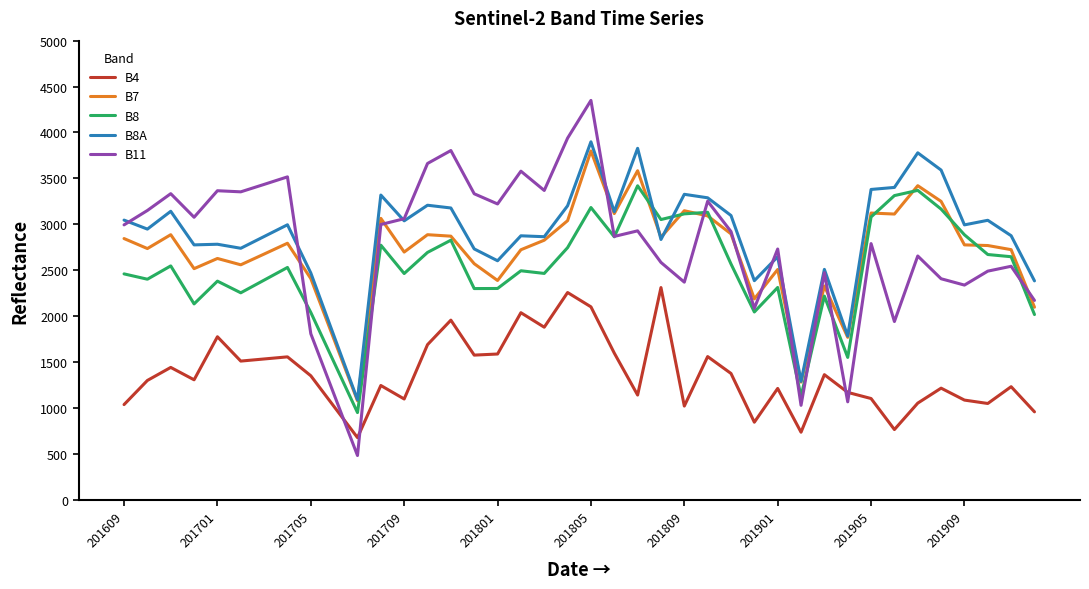

What is the smallest value displayed?

480